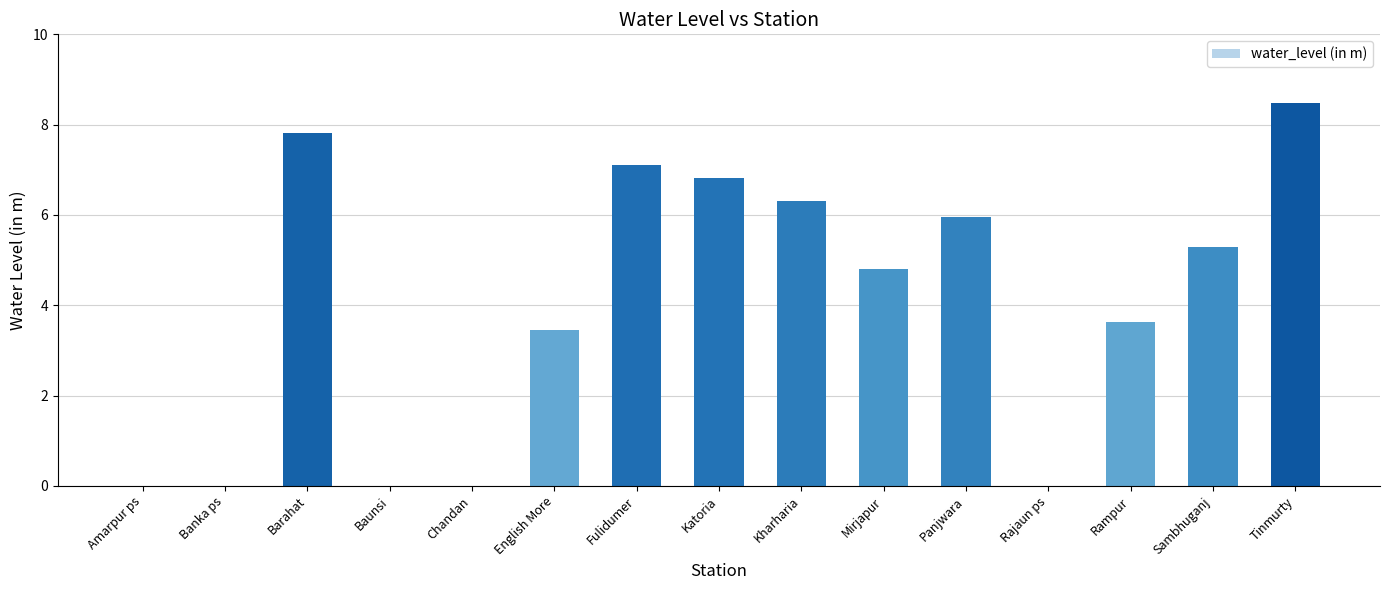

Is it true that the value at Kharharia is 6.3?

True